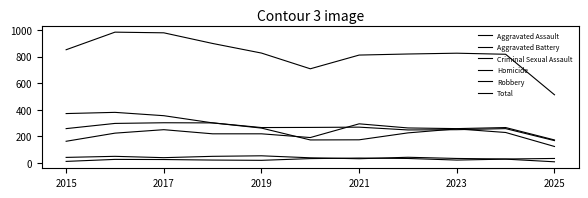

How many lines are shown in the chart?

6